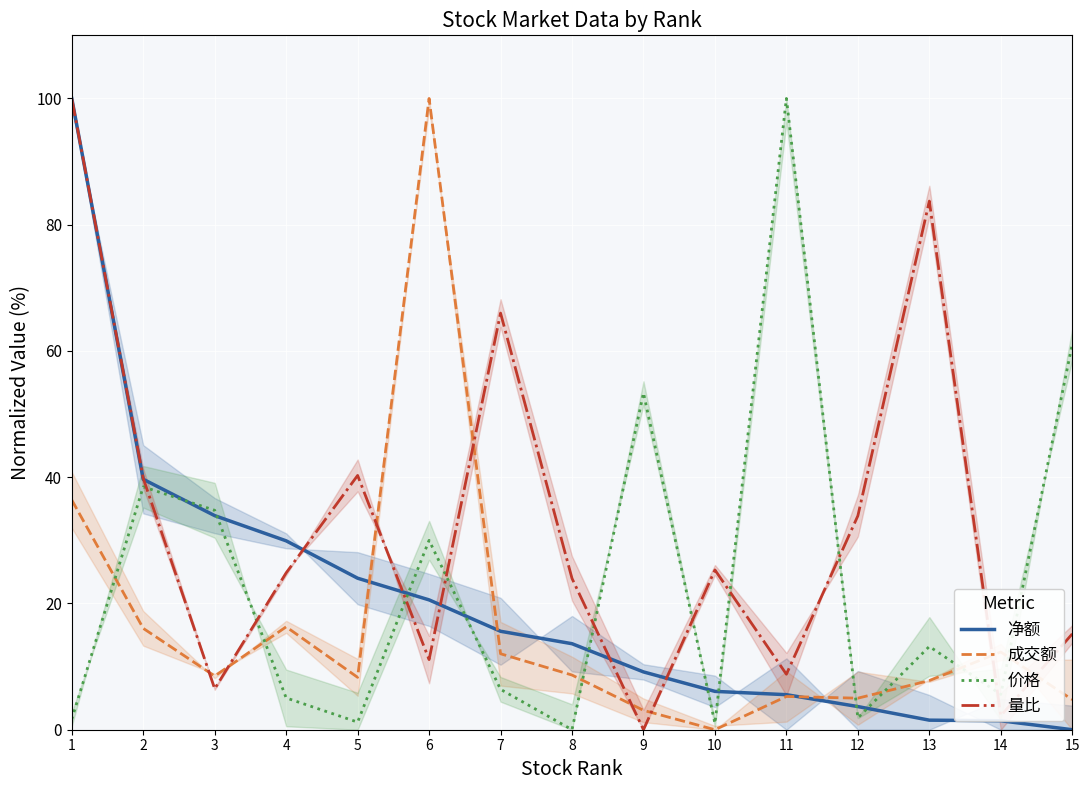

Reading left to right, what are all the values shown in this chart?

净额: 100.0	39.7	33.9	29.9	24.0	20.6	15.6	13.6	9.2	6.1	5.6	3.7	1.5	1.4	0.0
成交额: 36.4	16.1	8.5	16.3	8.3	100.0	12.0	8.7	3.1	0.0	5.3	5.0	7.8	12.3	4.8
价格: 1.7	38.5	34.8	5.0	1.2	30.0	6.4	0.0	53.4	1.0	100.0	1.9	13.2	5.6	61.1
量比: 100.0	39.8	6.5	24.8	40.3	11.1	66.0	24.0	0.0	25.3	8.8	33.9	83.7	2.2	15.2